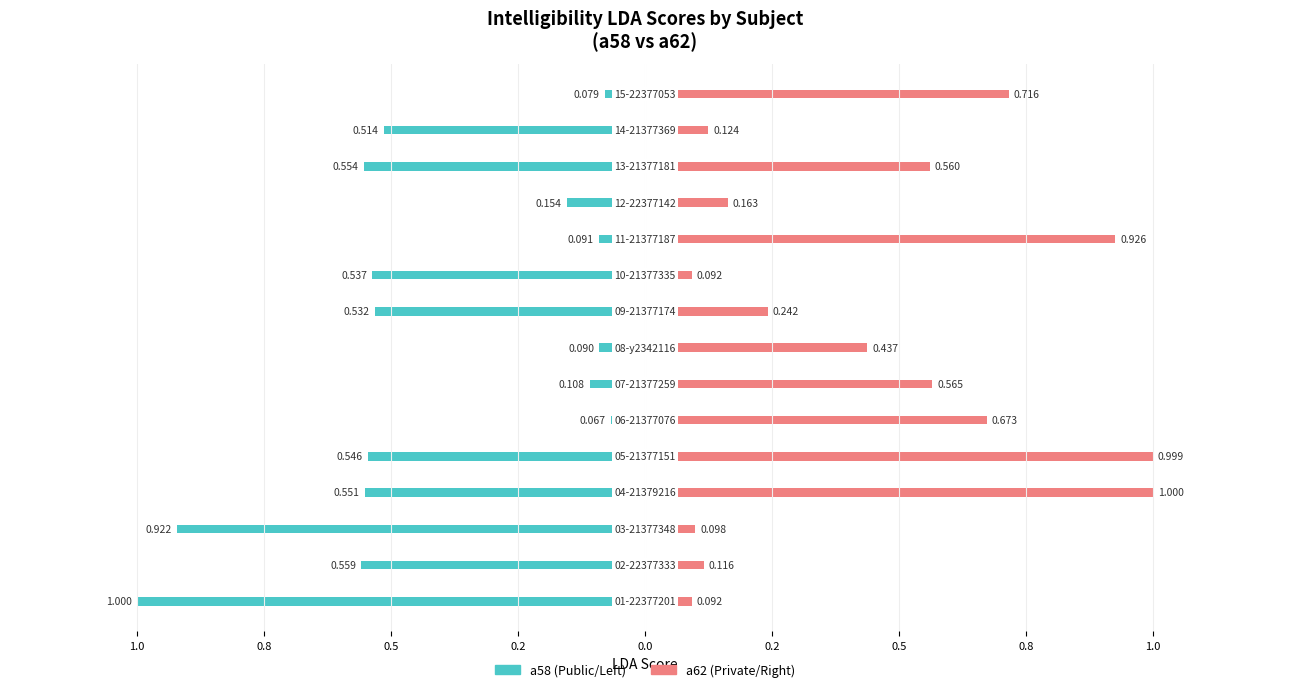

Rank the series by their maximum value, from lowest to highest.

a58_intelligibility_lda, a62_intelligibility_lda